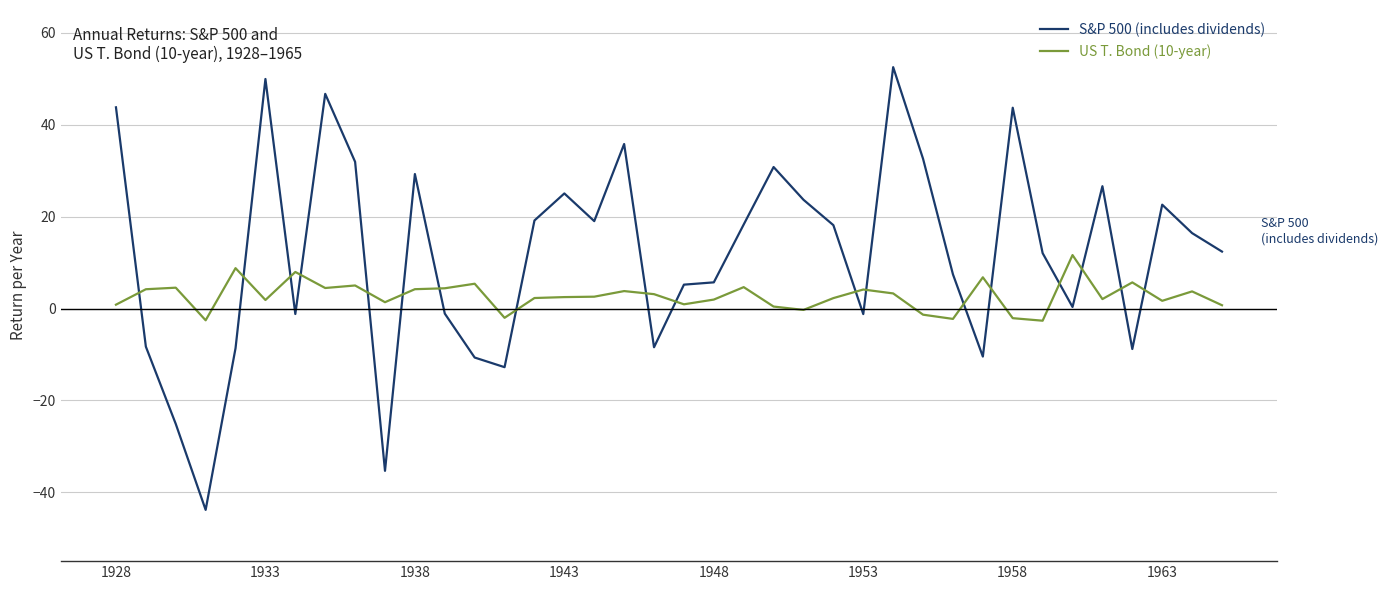

List the series in order of their peak value, lowest first.

US T. Bond (10-year), S&P 500 (includes dividends)